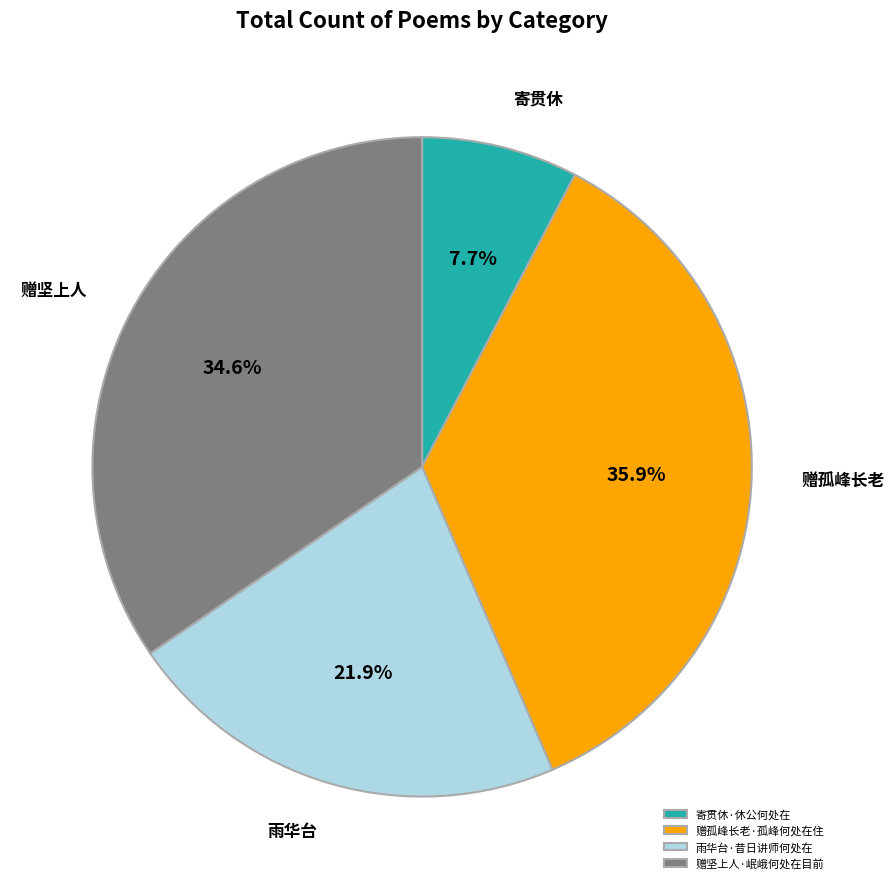

To the nearest percent, what is the average slice percentage?

25%